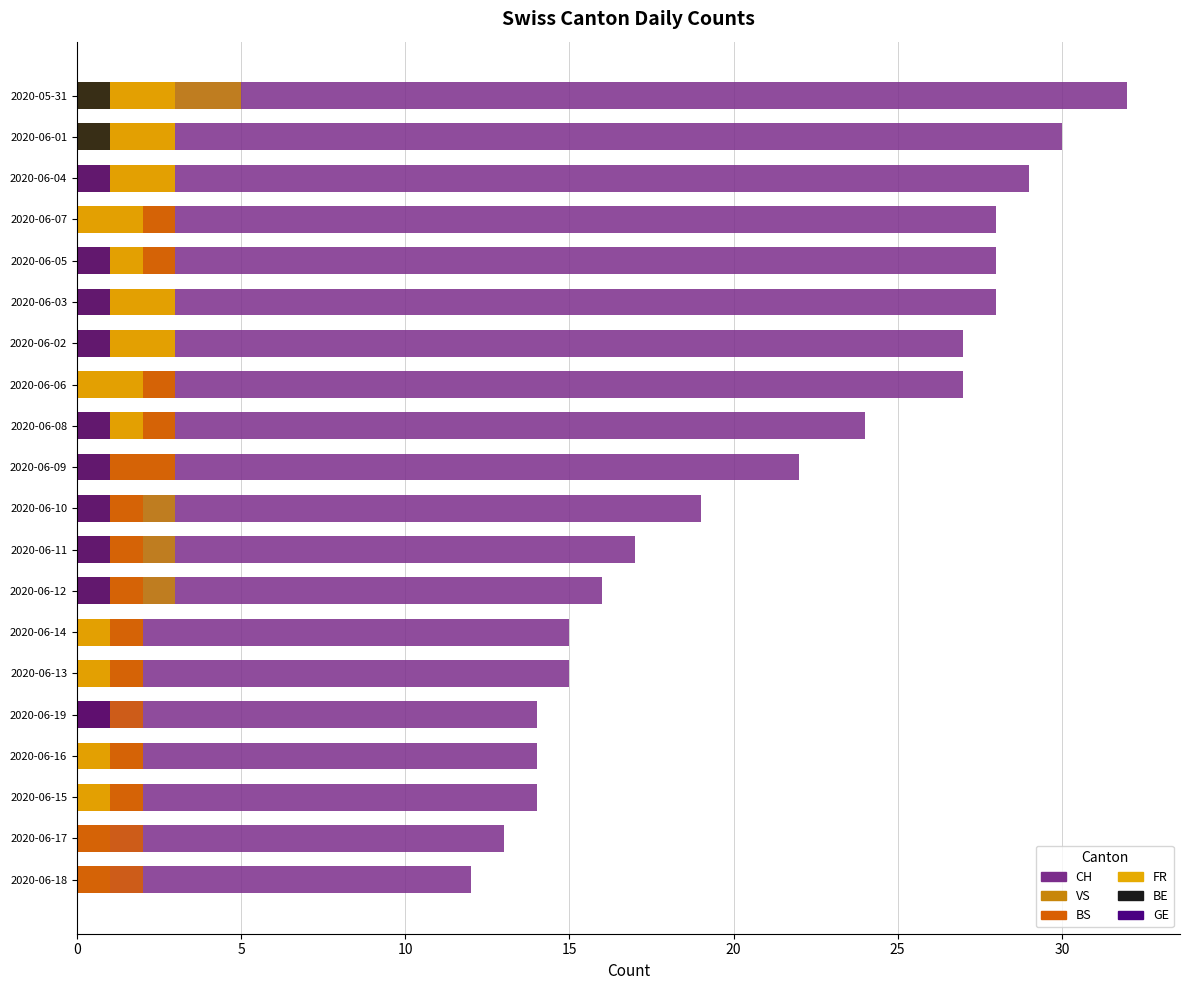

How many data points in BE are above 0?

2